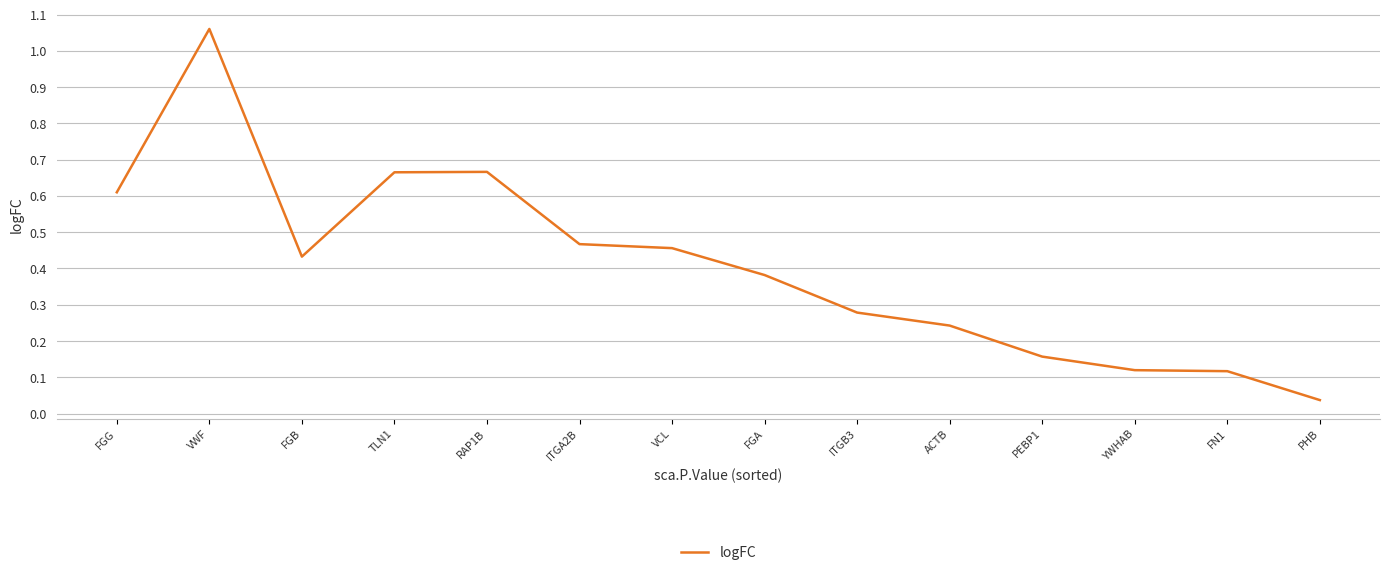

Is it true that the value at VCL is 0.8?

False